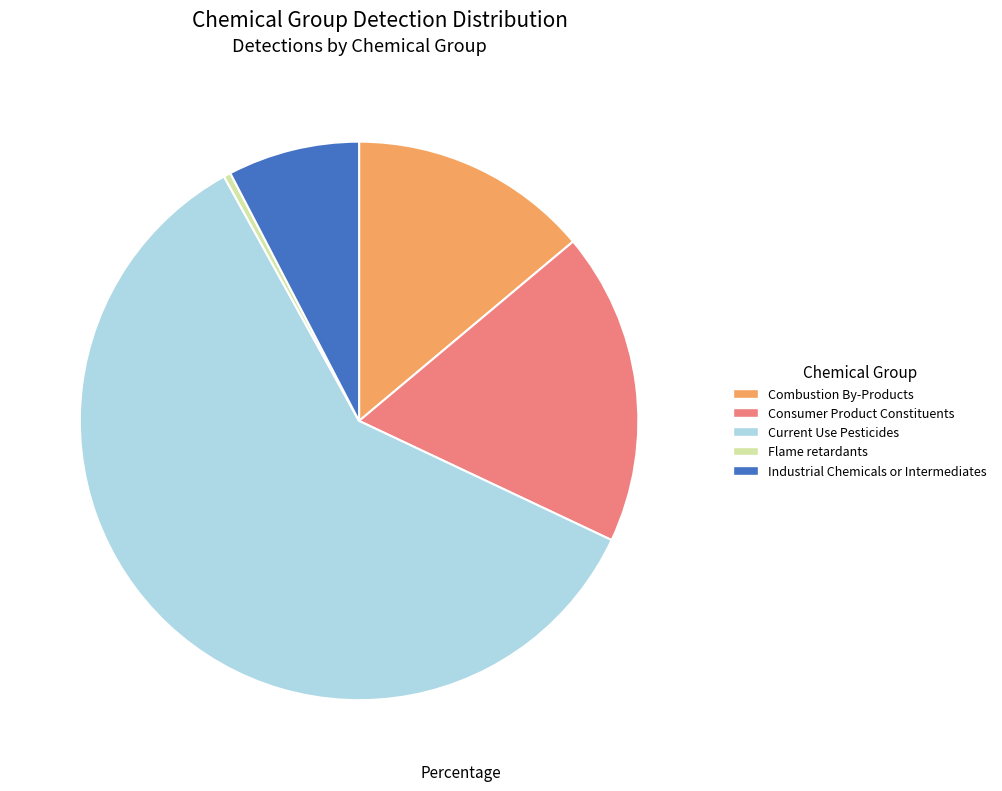

Between Consumer Product Constituents and Flame retardants, which is larger?

Consumer Product Constituents